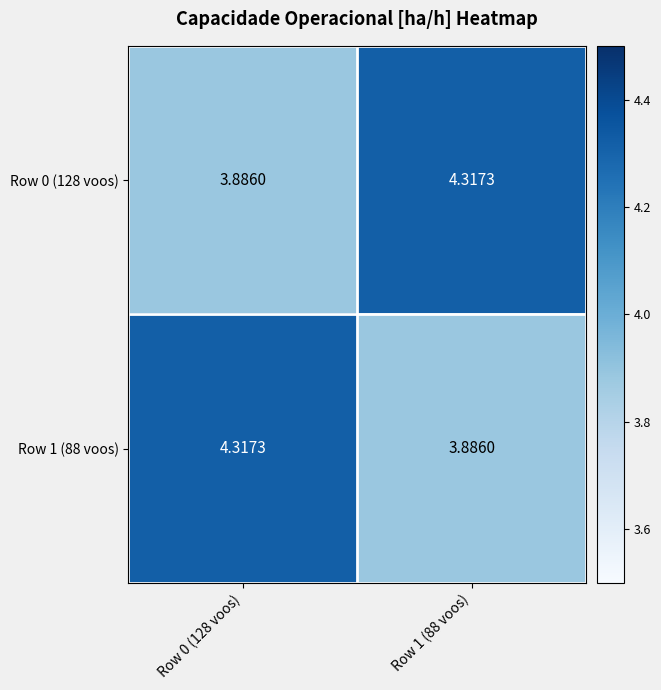

How many values in the Row 1 (88 voos) series exceed 4?

1